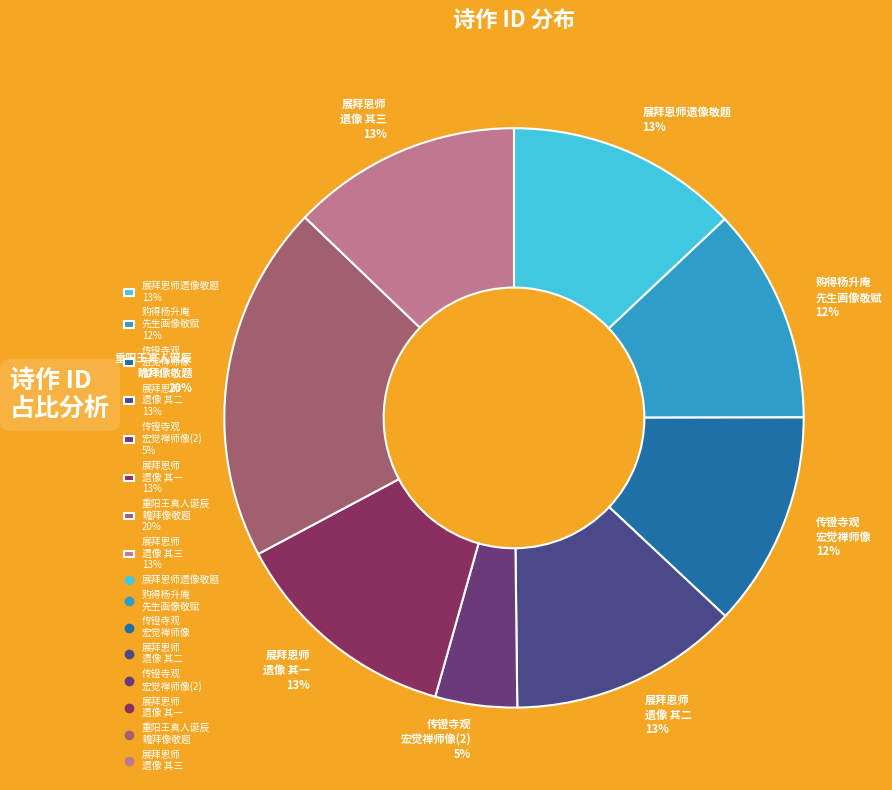

What is the smallest slice in the pie chart?

传镫寺观 宏觉禅师像(2) 5%